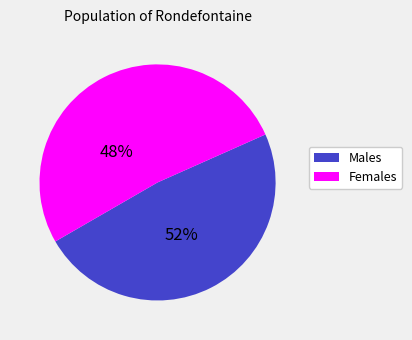

The 28 slice represents 17% of the pie. True or false?

False